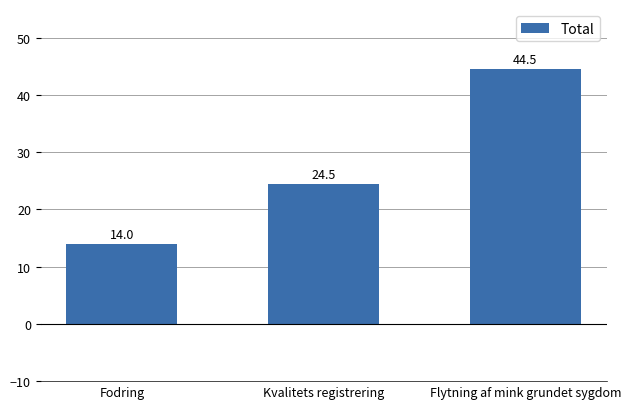

What is the difference between the values at Flytning af mink grundet sygdom and Fodring?

30.5